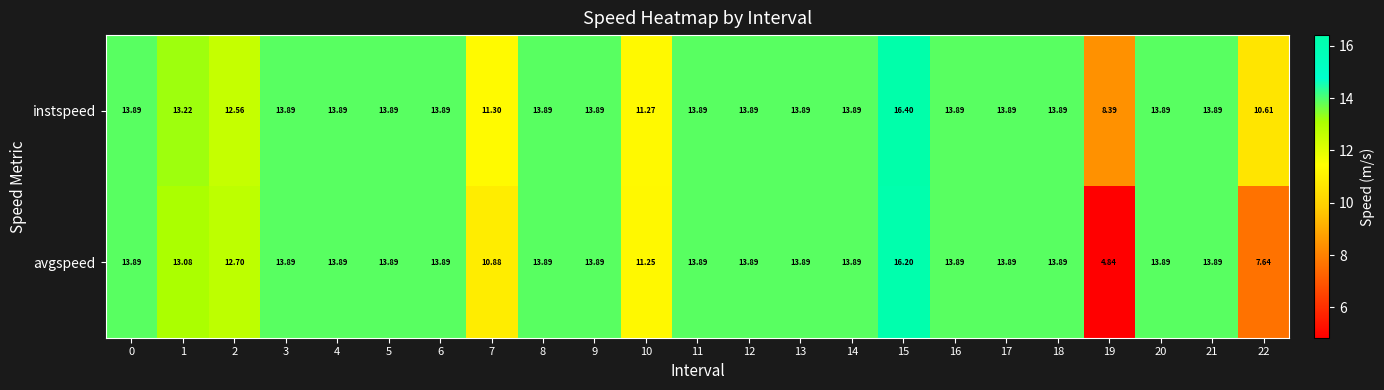

At 10, list the series in order from largest to smallest.

instspeed, avgspeed